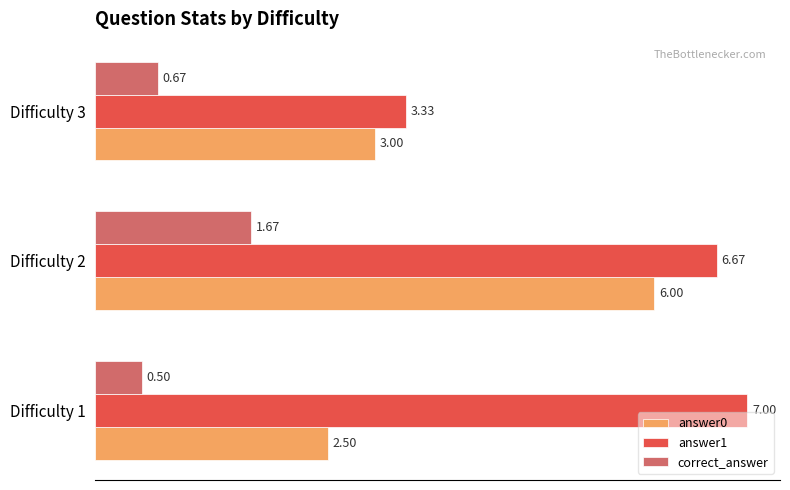

List the series in order of their overall mean, lowest first.

correct_answer, answer0, answer1